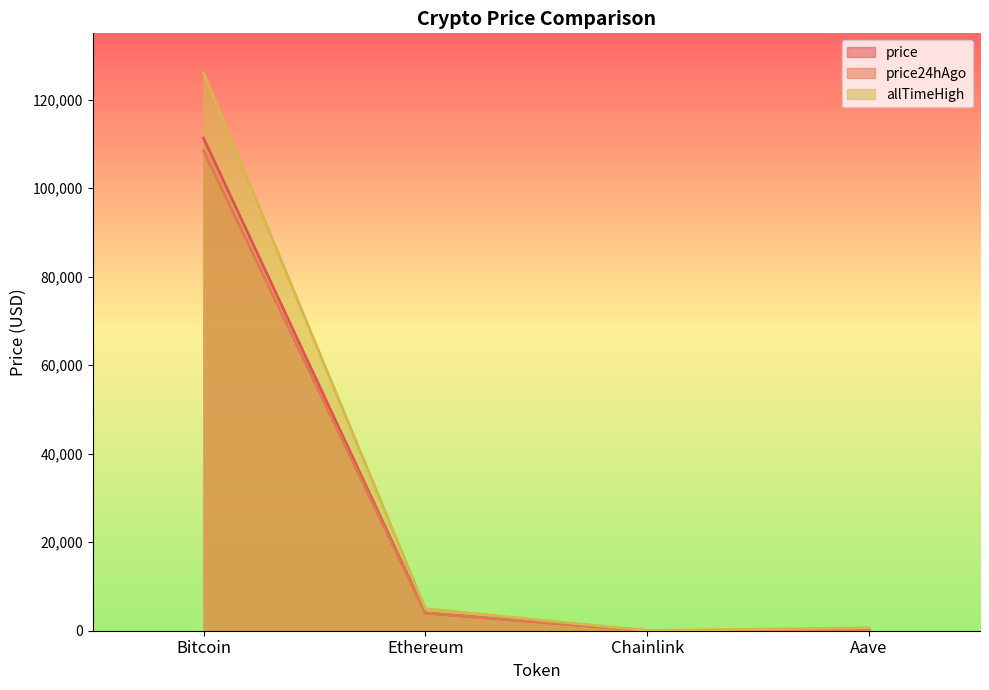

Reading right to left, list all the values displayed in this chart.

price: 230.0	19.0	4024.3	111312.0
price24hAgo: 224.8	17.4	3979.5	108451.0
allTimeHigh: 661.7	52.7	4946.1	126080.0